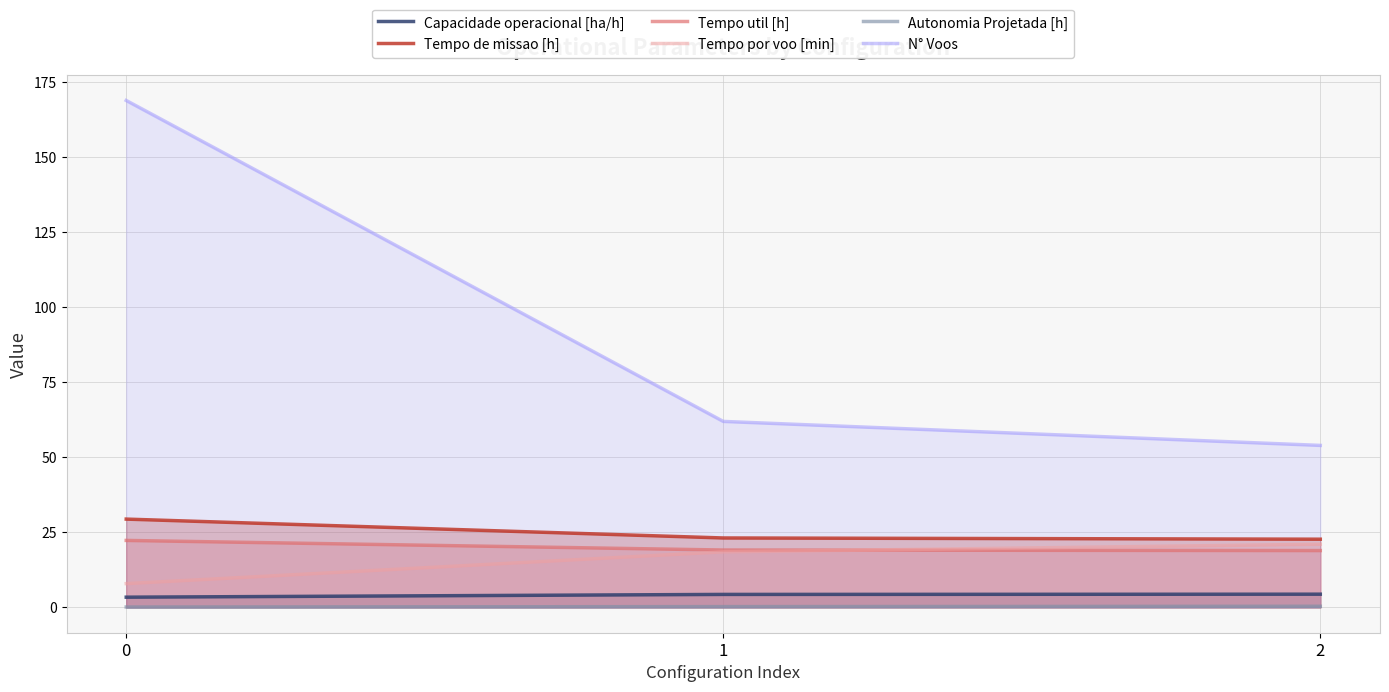

Is the value of Tempo util [h] at 1 greater than the value of Autonomia Projetada [h] at 0?

Yes